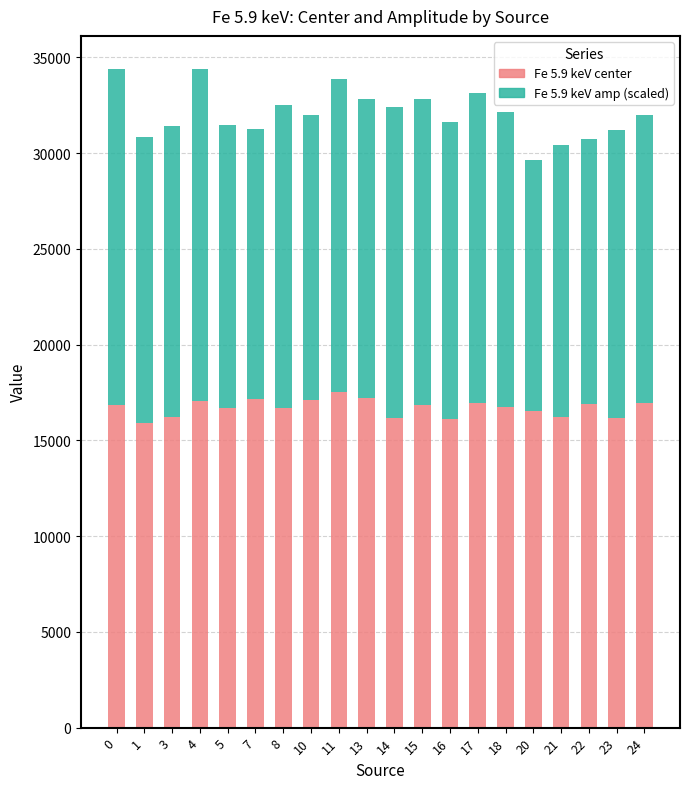

What is the total value across all series at 13?

32842.6